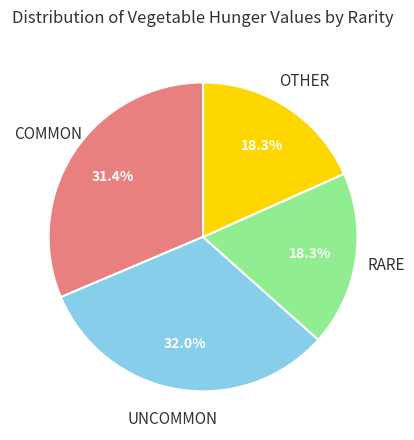

Count the number of slices in the pie.

4